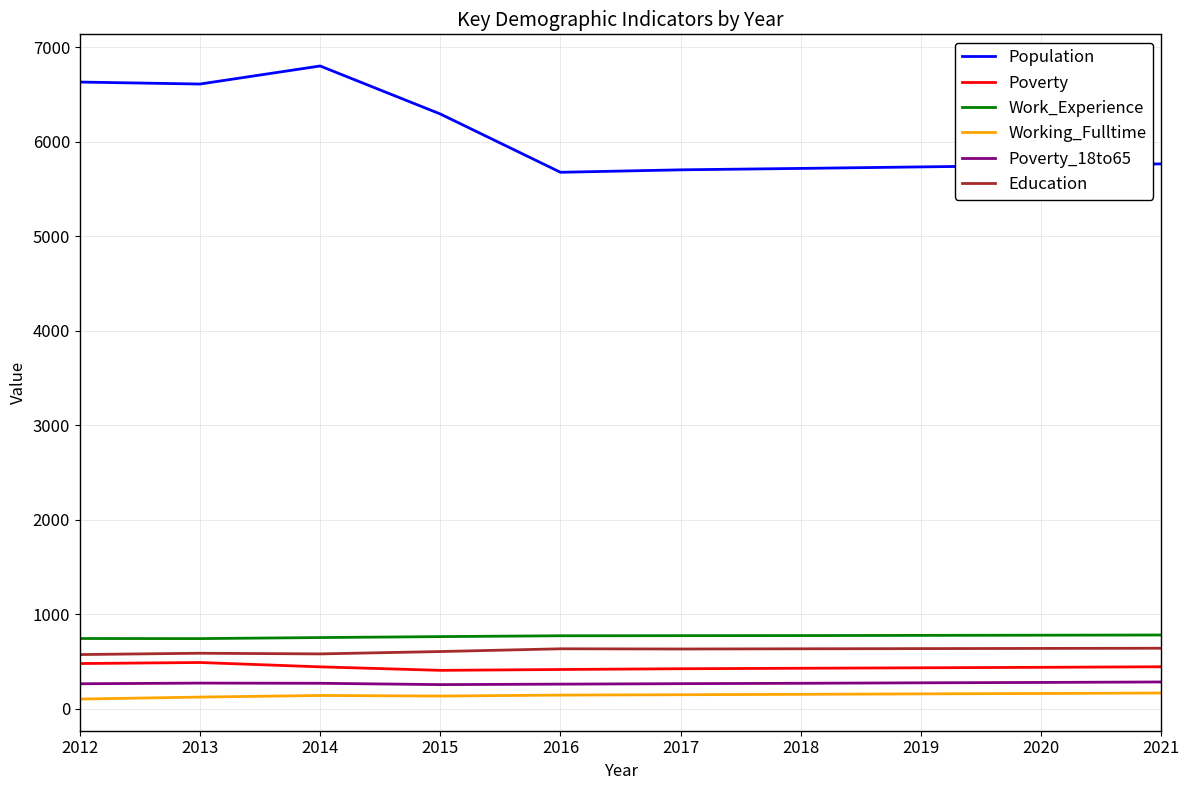

Which series has the largest range (max minus min)?

Population